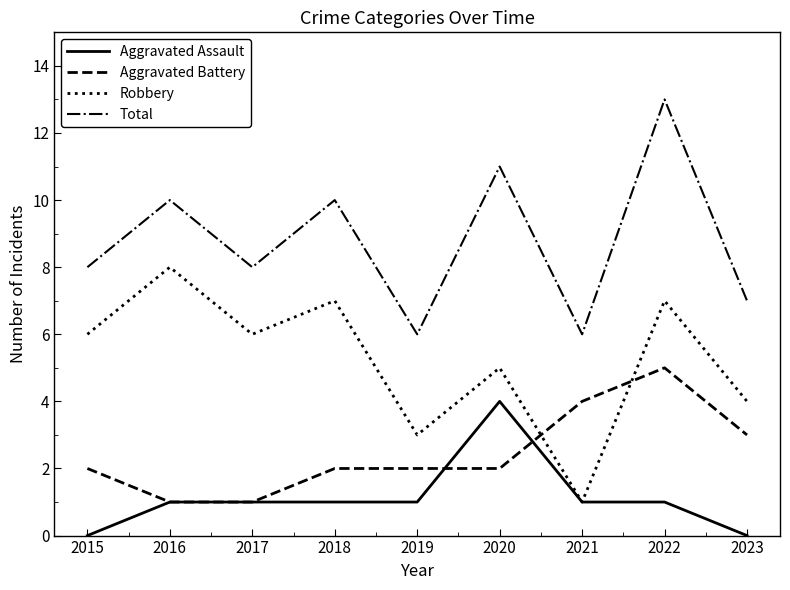

What is the minimum value for Total?

6